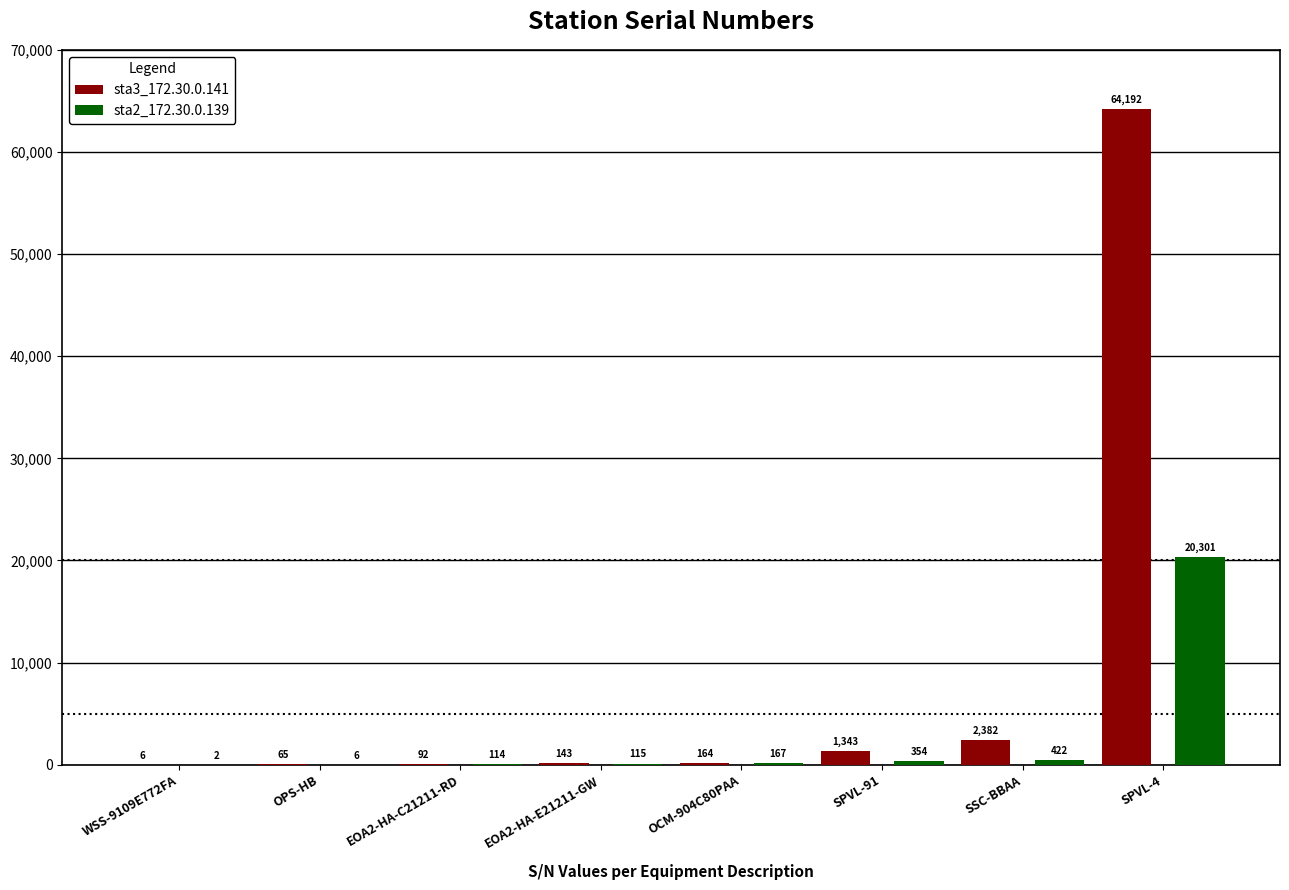

Reading left to right, extract all data points from this chart.

sta3_172.30.0.141: 6	65	92	143	164	1343	2382	64192
sta2_172.30.0.139: 2	6	114	115	167	354	422	20301